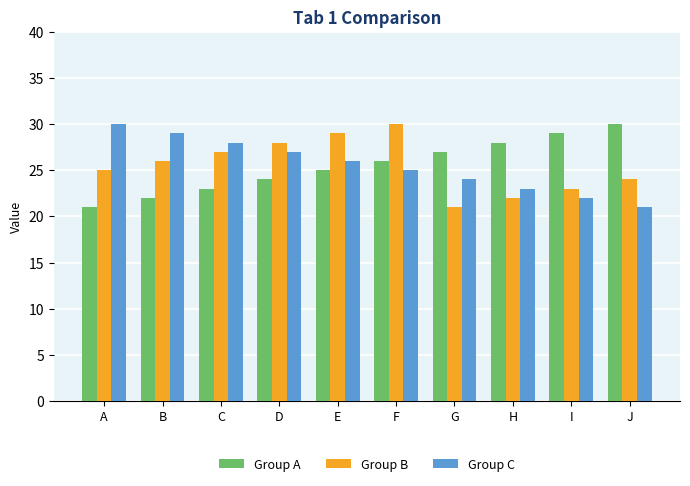

How many data points in Group C are less than 26?

5